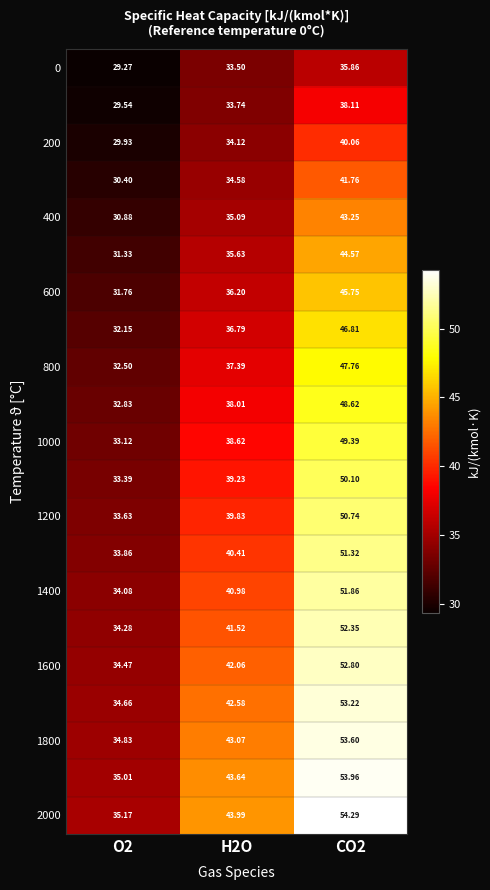

Count the number of data series in this chart.

21